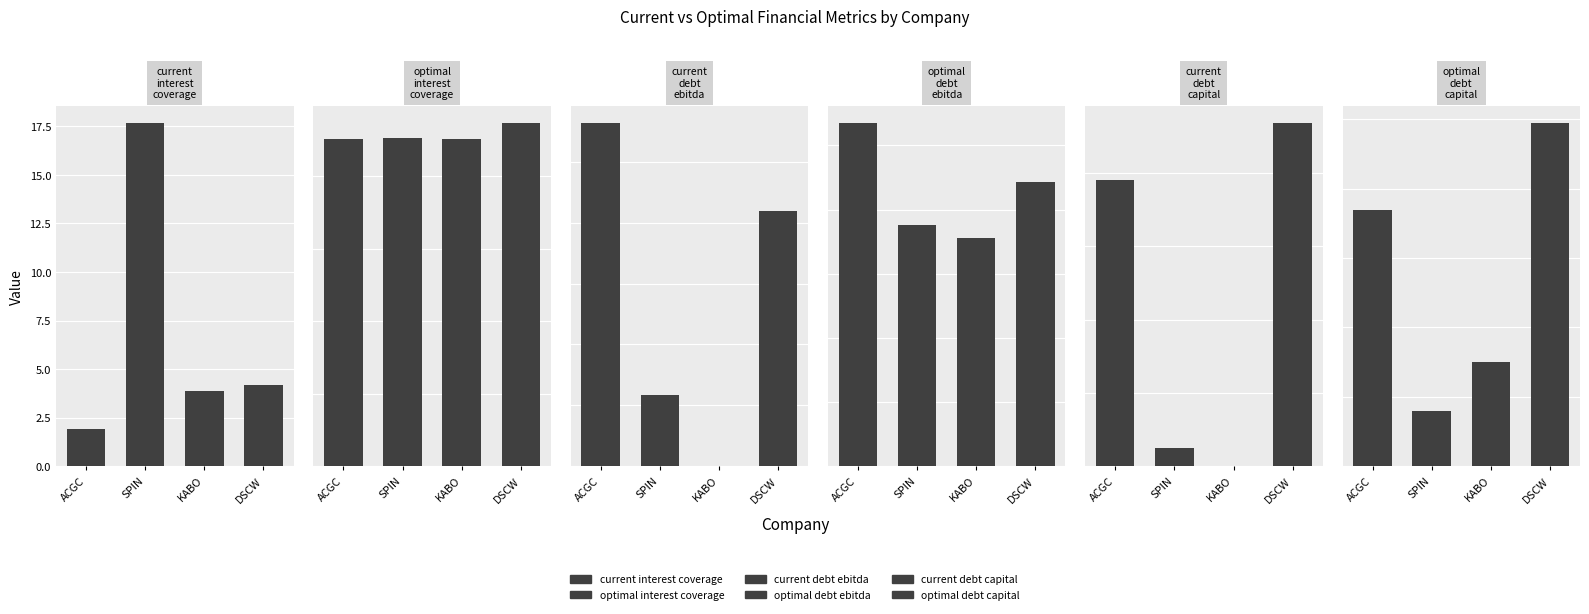

Reading left to right, list all the values displayed in this chart.

current_interest_coverage: ACGC=1.9	SPIN=17.7	KABO=3.9	DSCW=4.2
optimal_interest_coverage: ACGC=4.5	SPIN=4.5	KABO=4.5	DSCW=4.7
current_debt_ebitda: ACGC=2.8	SPIN=0.6	KABO=0.0	DSCW=2.1
optimal_debt_ebitda: ACGC=5.4	SPIN=3.8	KABO=3.6	DSCW=4.4
current_debt_capital: ACGC=0.4	SPIN=0.0	KABO=0.0	DSCW=0.5
optimal_debt_capital: ACGC=0.7	SPIN=0.2	KABO=0.3	DSCW=1.0